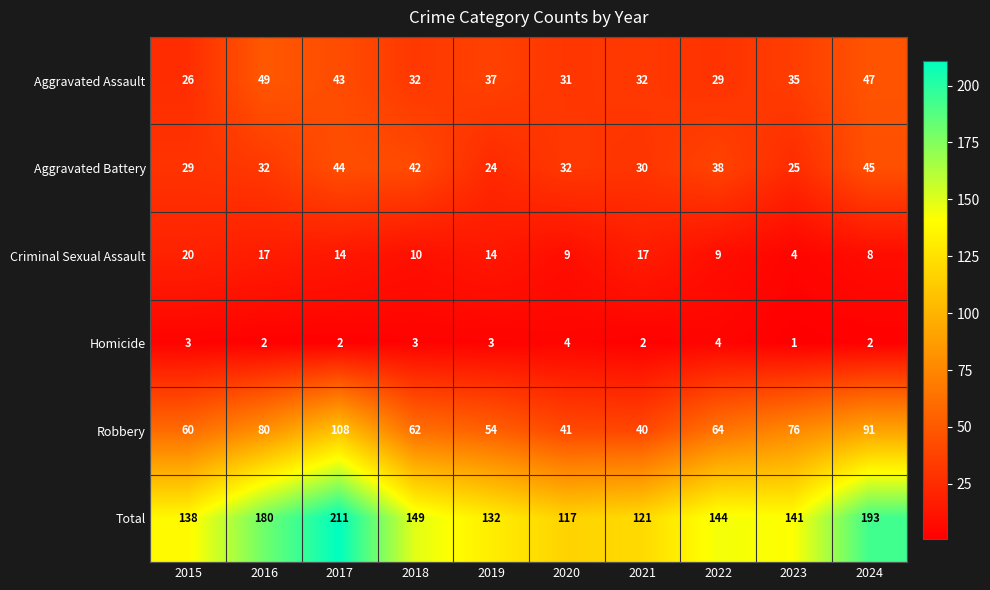

At which category is the sum across all series the highest?

2017